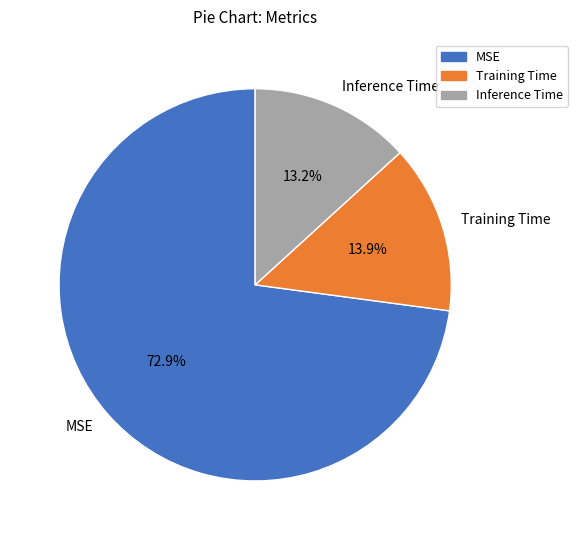

To the nearest percent, what percentage of the pie is Inference Time?

13%